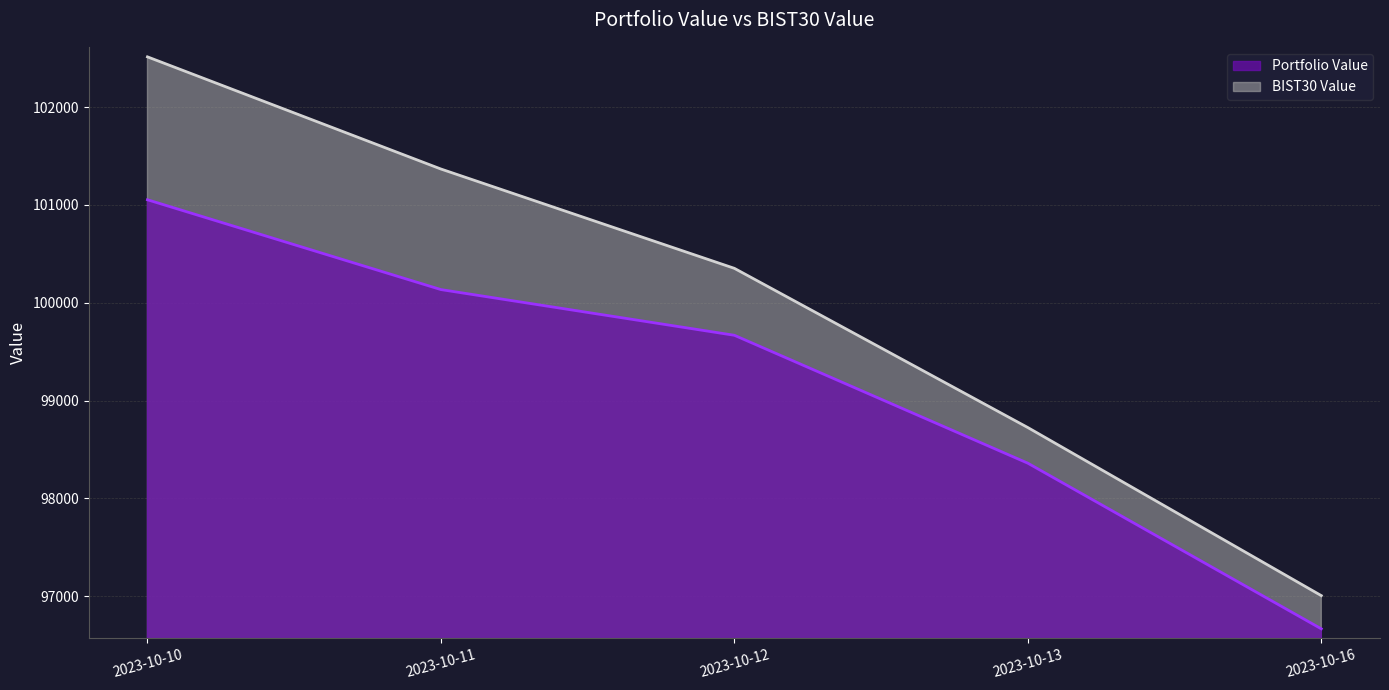

At which category is the sum across all series the highest?

2023-10-10